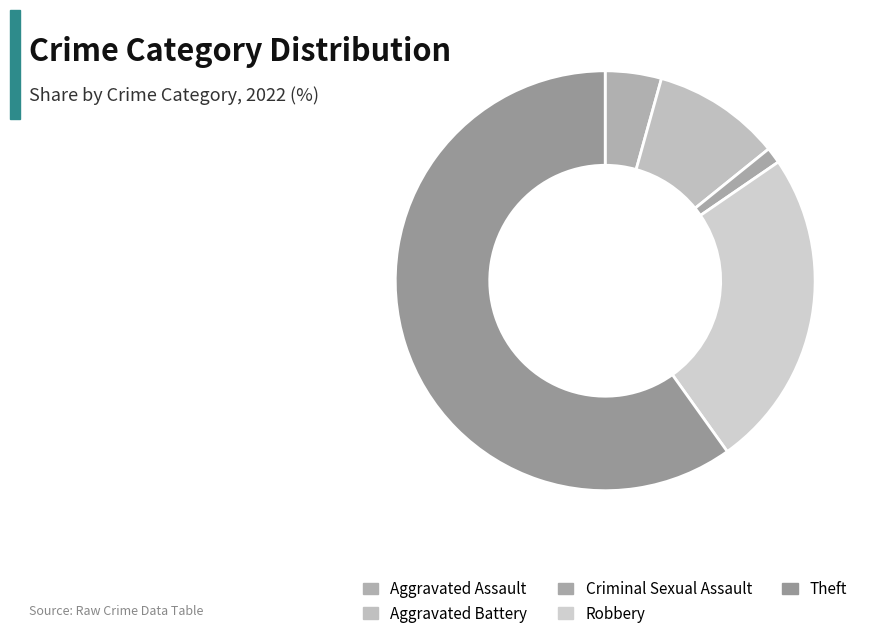

True or false: Criminal Sexual Assault accounts for 1% of the total.

True